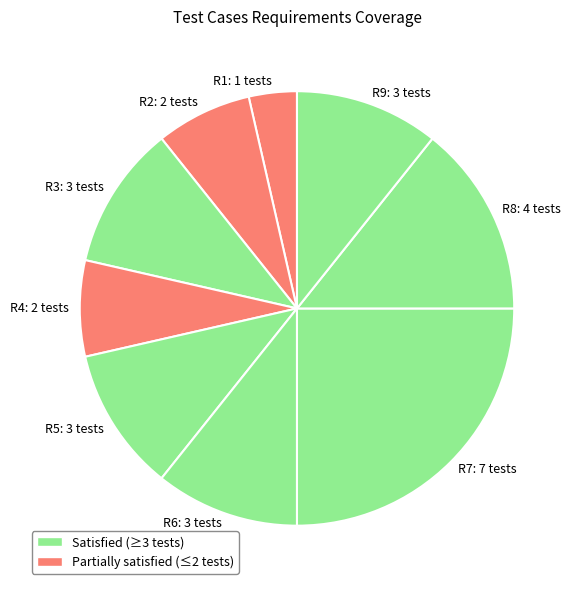

Is R9: 3 tests the majority of the pie?

No